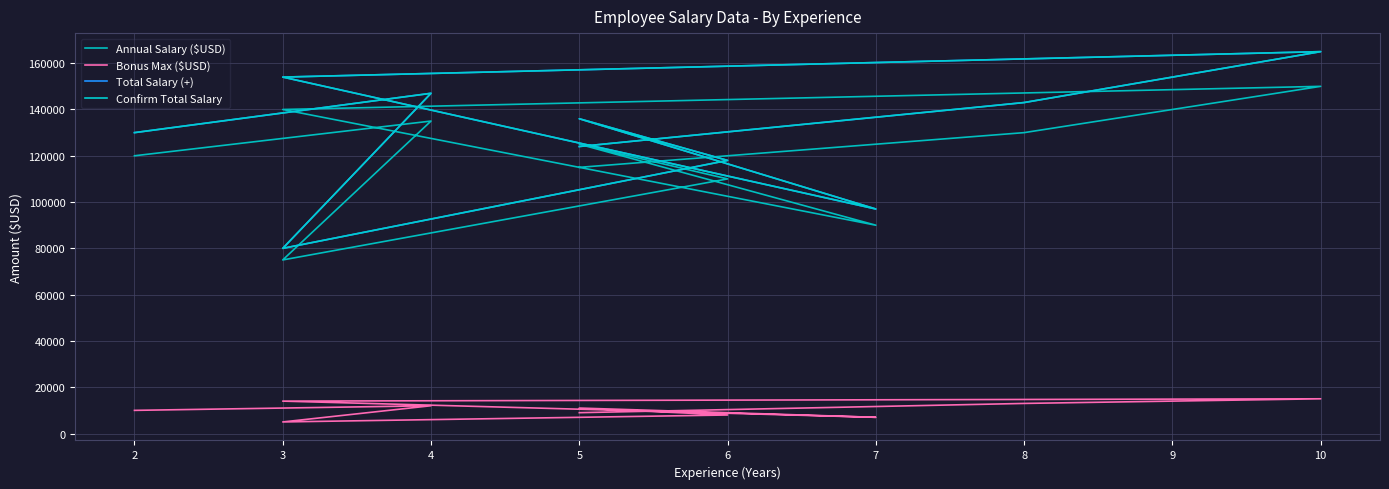

List the series in order of their peak value, highest first.

Total Salary (+), Confirm Total Salary, Annual Salary ($USD), Bonus Max ($USD)